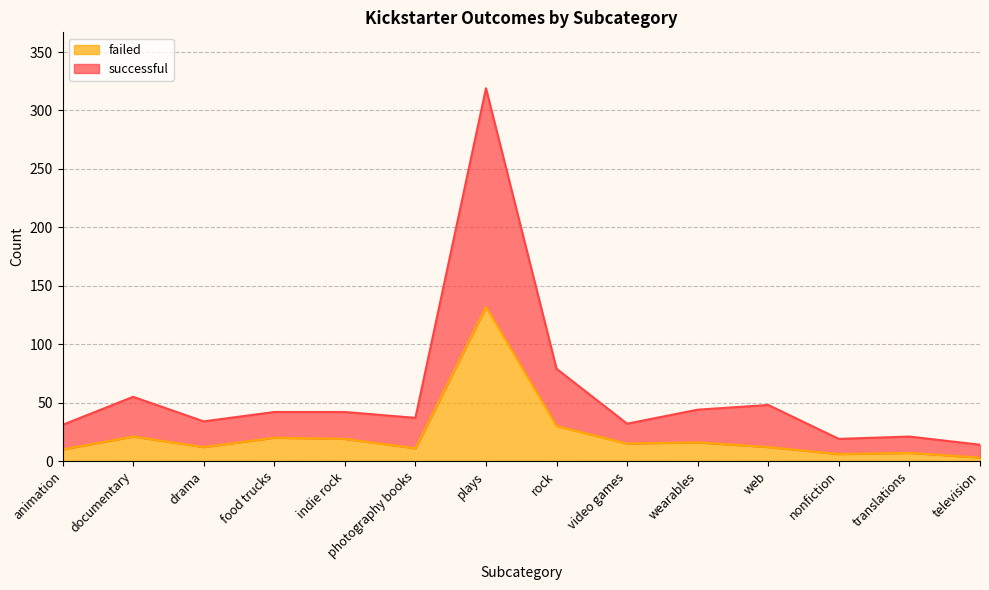

How many lines are shown in the chart?

2